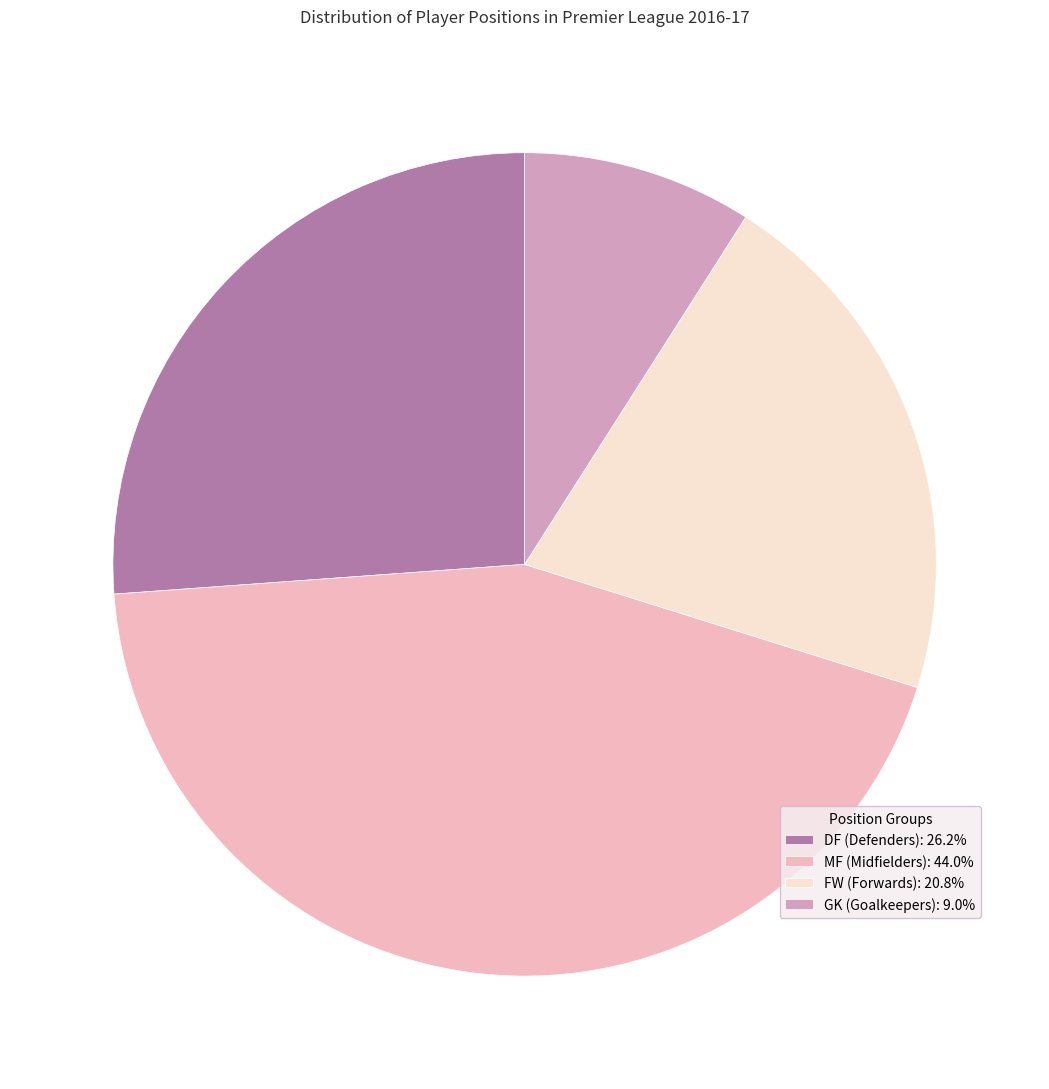

Is there a majority slice in this chart?

No